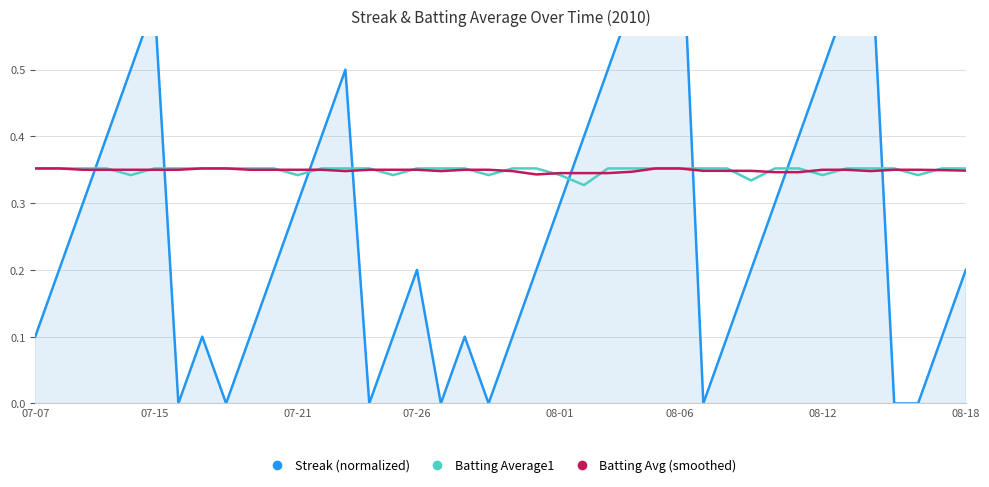

Is it true that Batting Avg (smoothed) equals 0.3 at 07-21?

True